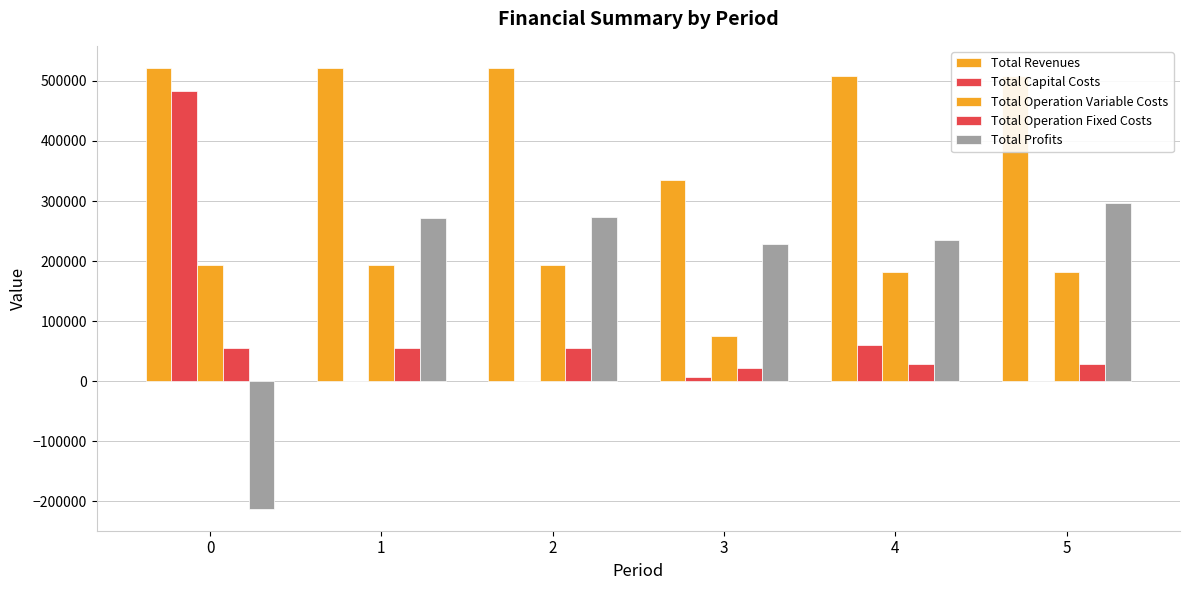

Are the bars grouped side by side (vs. stacked)?

Yes